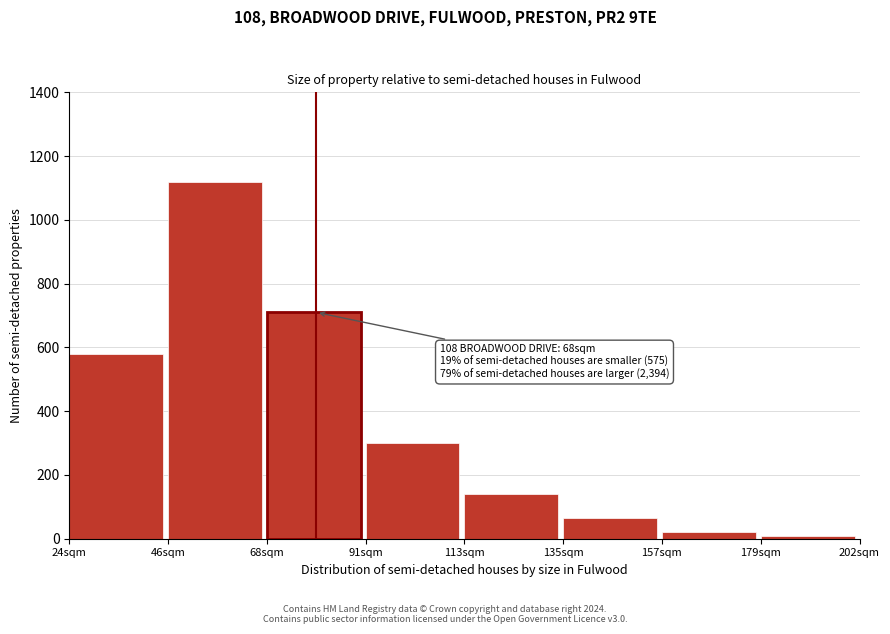

Reading left to right, what are all the values shown in this chart?

24sqm=580	46sqm=1120	68sqm=710	91sqm=300	113sqm=140	135sqm=65	157sqm=20	179sqm=8